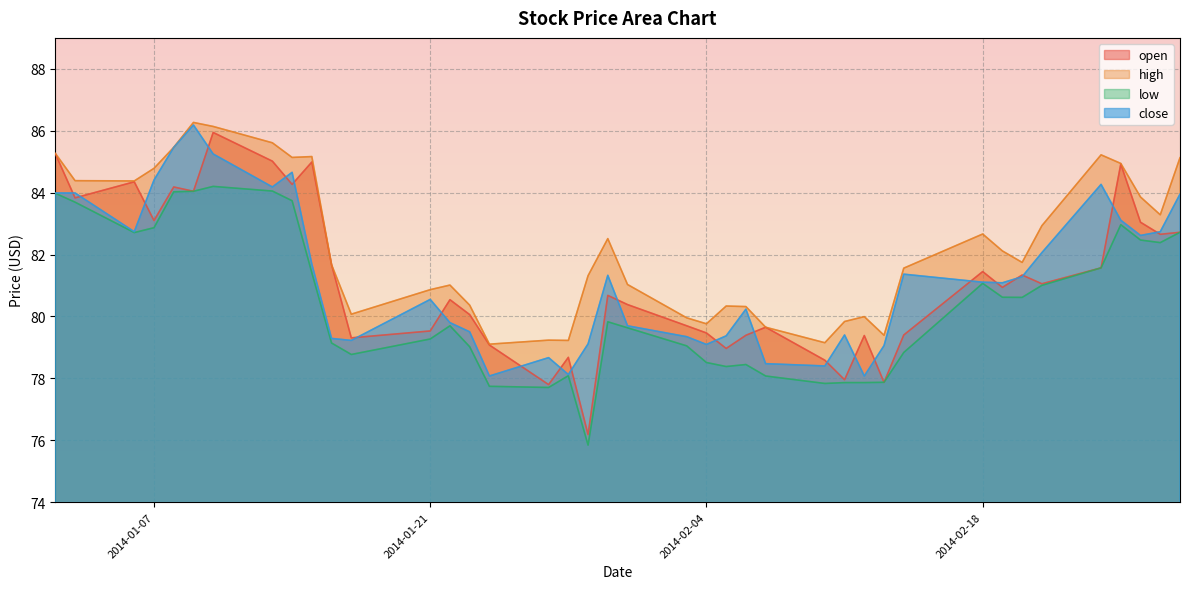

Where is the first local minimum for low?

2014-01-06